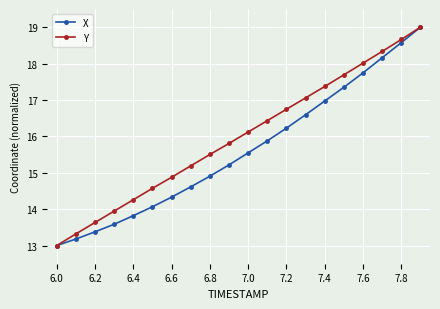

What is the value of the Y point at the 12th from the left?

16.4